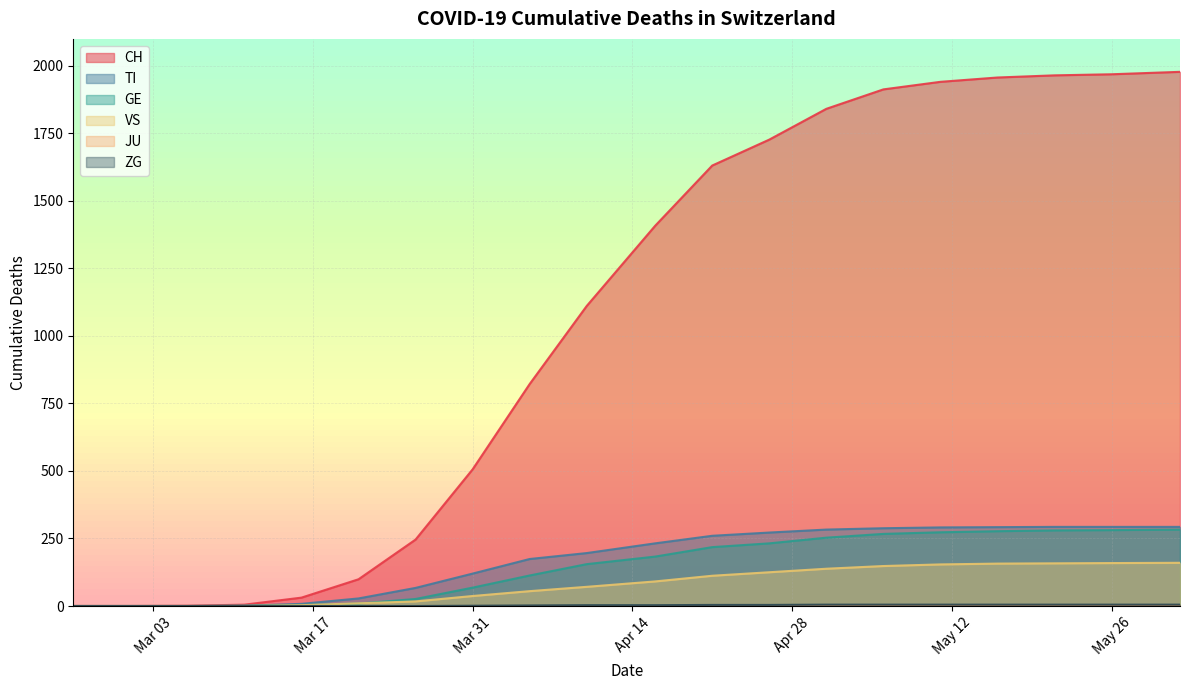

The value of CH at May 26 is 2764. True or false?

False